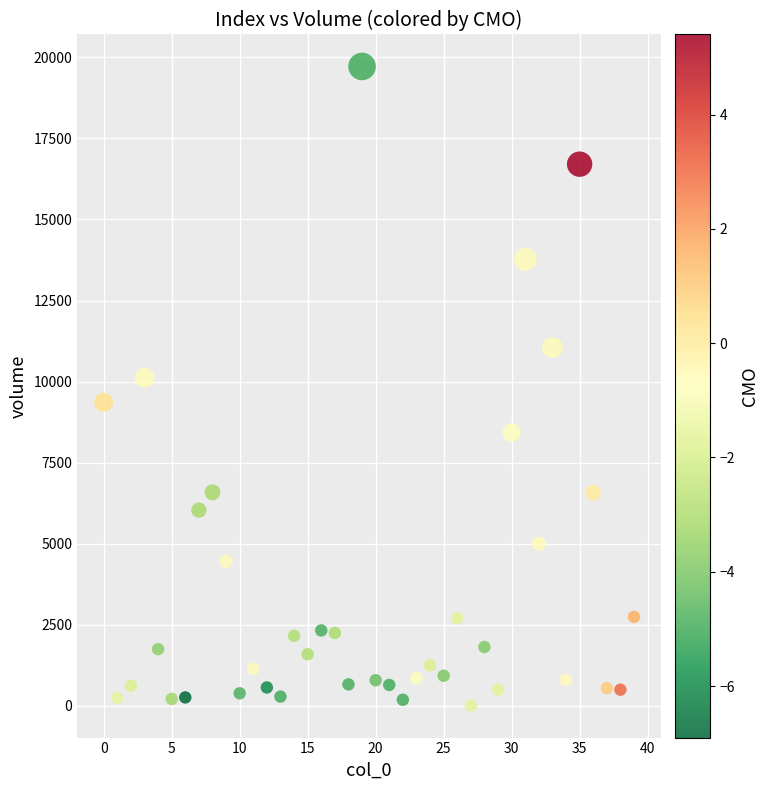

What Y value in the scatter plot is closest to 9863?

10122.8